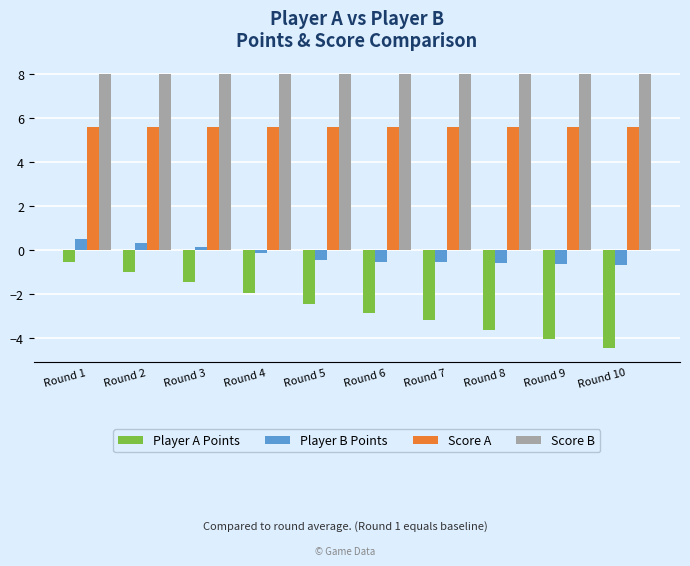

How many groups of bars are there?

10